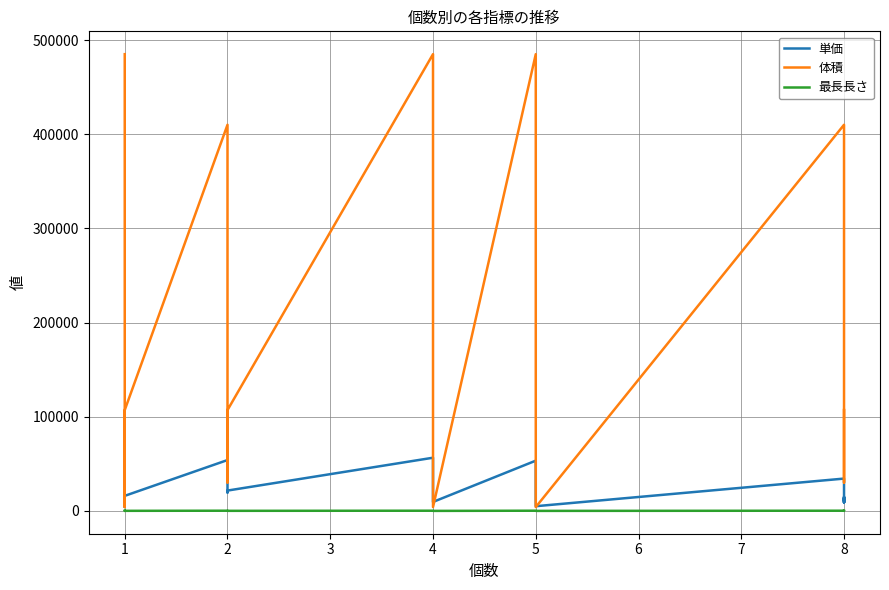

List the series in order of their peak value, highest first.

体積, 単価, 最長長さ